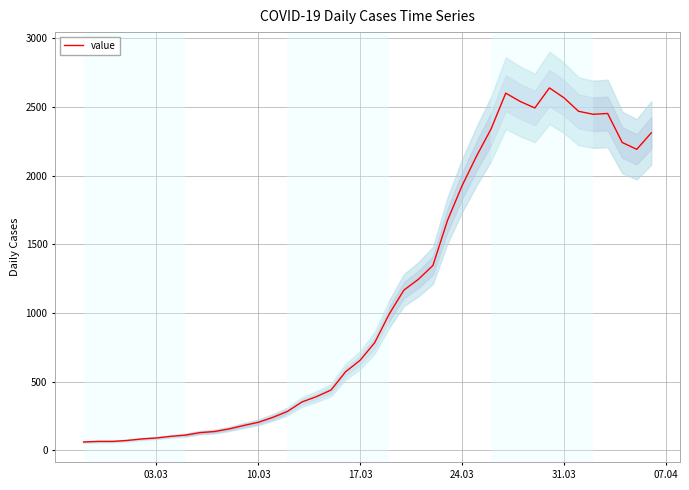

What is the value of the 26th point from the left?

1674